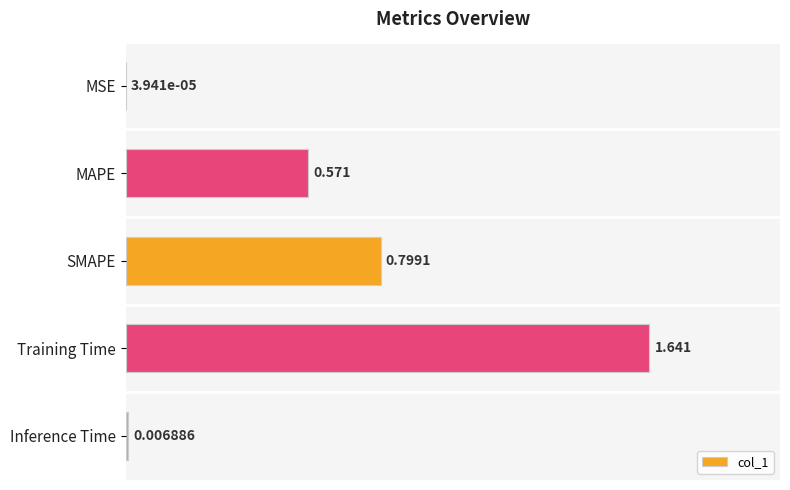

At which label is the value closest to 0?

MSE